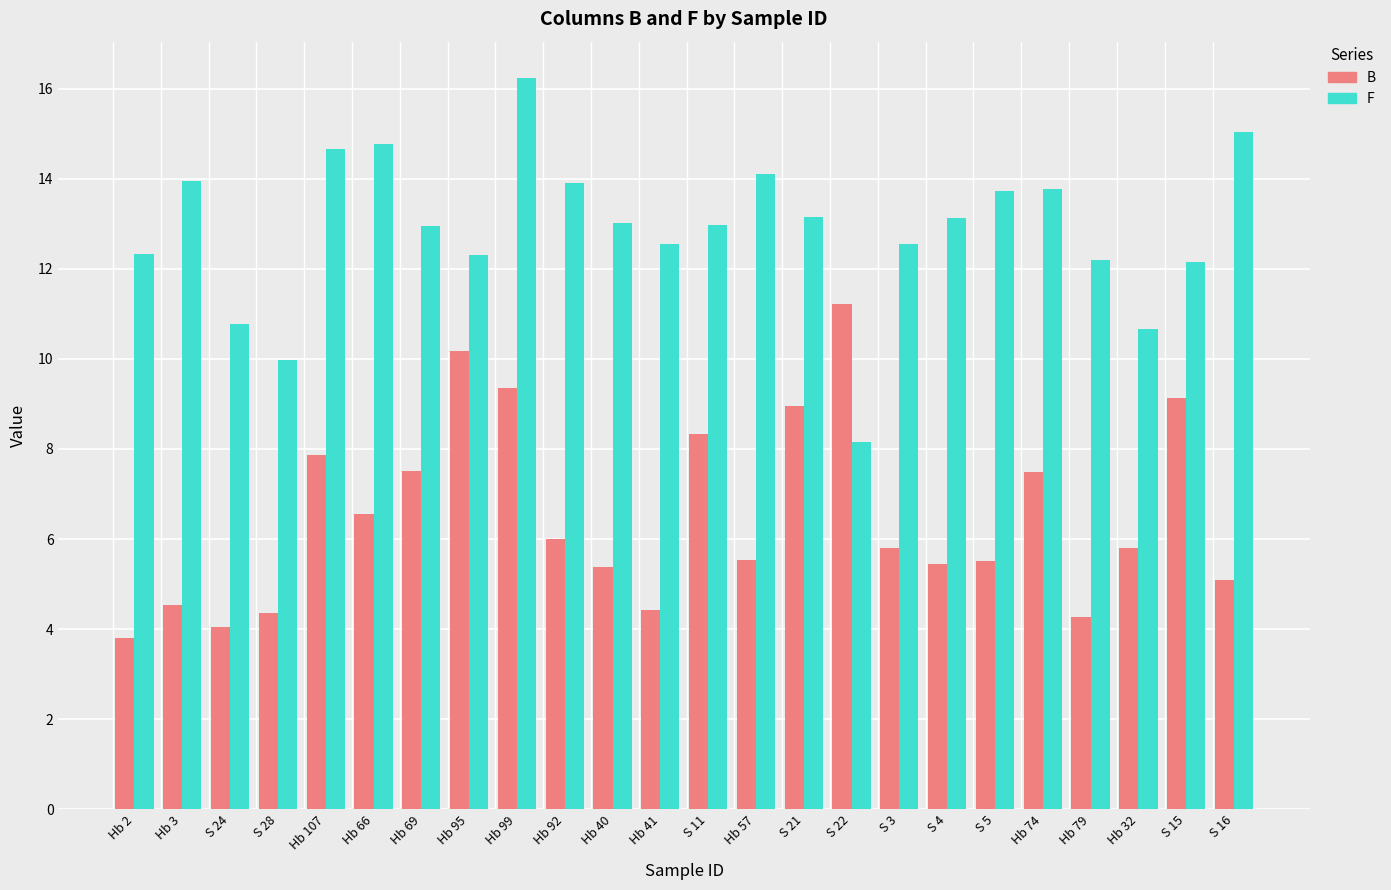

How many values in the B series are below 5?

6